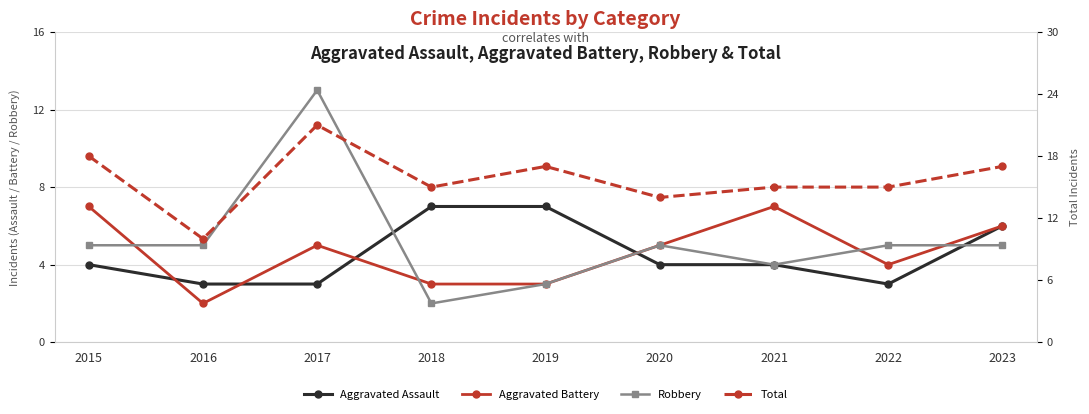

At which category does Robbery reach its first local valley?

2018